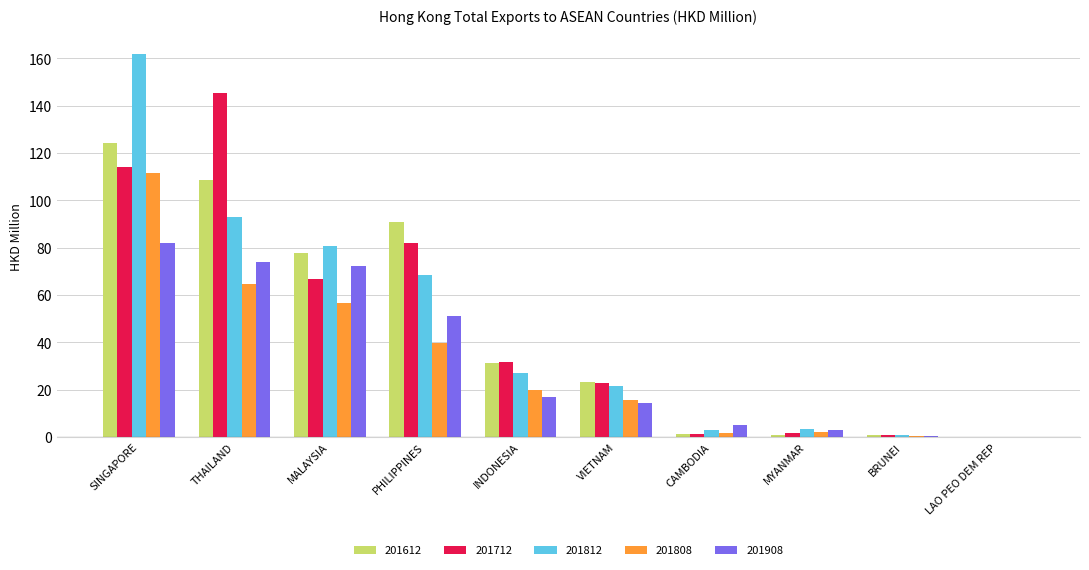

What is the sum of all 201612 values?

458.4